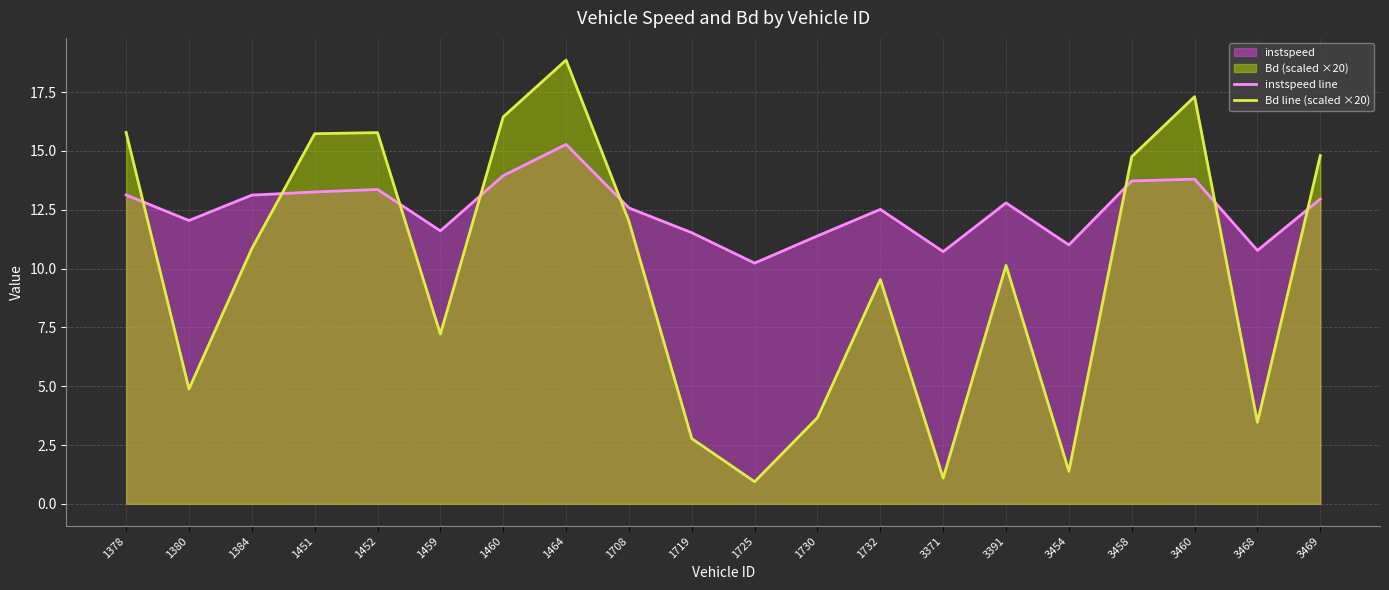

Reading left to right, transcribe all the data shown in this chart.

instspeed line: 1378=13.1	1380=12.0	1384=13.1	1451=13.3	1452=13.4	1459=11.6	1460=14.0	1464=15.3	1708=12.6	1719=11.5	1725=10.2	1730=11.4	1732=12.5	3371=10.7	3391=12.8	3454=11.0	3458=13.7	3460=13.8	3468=10.8	3469=13.0
Bd line (scaled ×20): 1378=15.8	1380=4.9	1384=10.9	1451=15.7	1452=15.8	1459=7.2	1460=16.5	1464=18.9	1708=12.0	1719=2.8	1725=0.9	1730=3.7	1732=9.5	3371=1.1	3391=10.1	3454=1.4	3458=14.8	3460=17.3	3468=3.5	3469=14.8